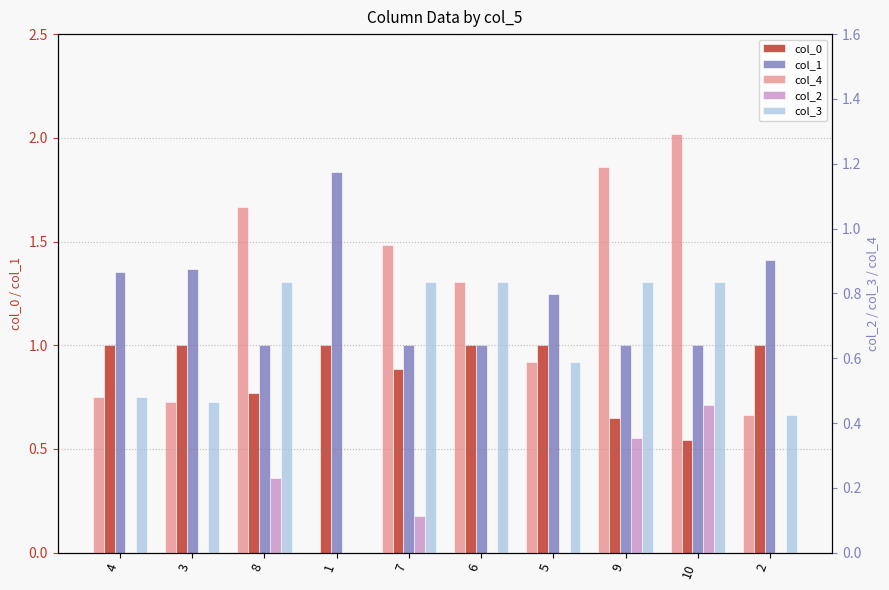

What is the average value of the col_4 series?

0.7